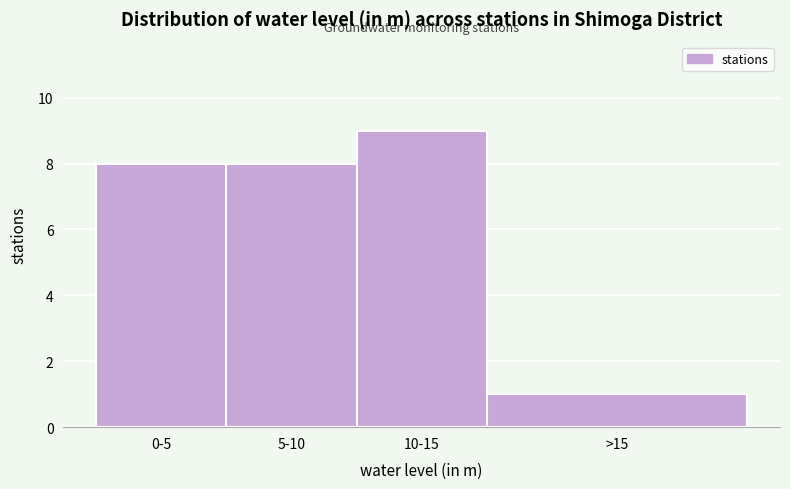

Reading left to right, extract all data points from this chart.

8	8	9	1